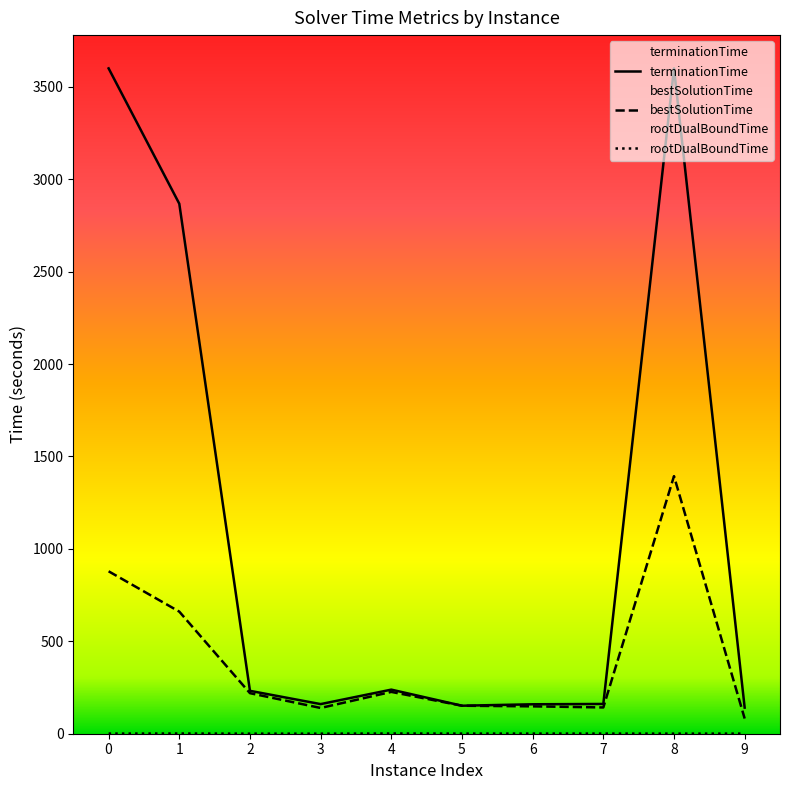

How many interior local peaks does the terminationTime series have?

2